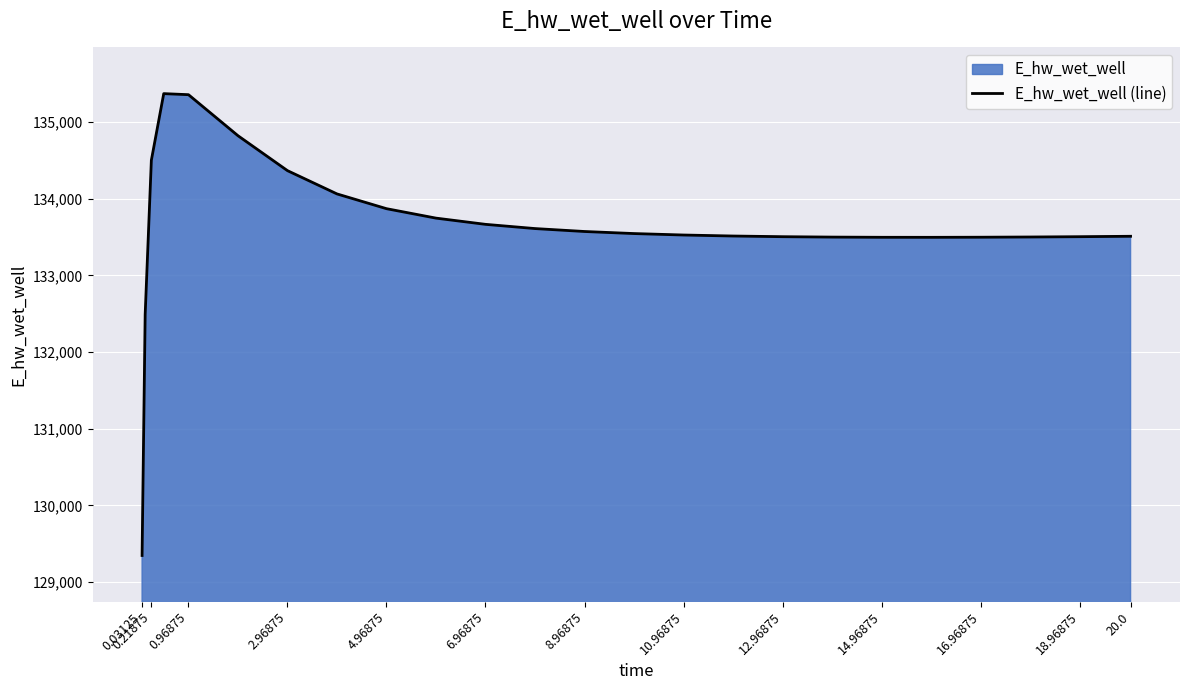

How many interior local valleys (lower than both neighbors) does the data have?

1